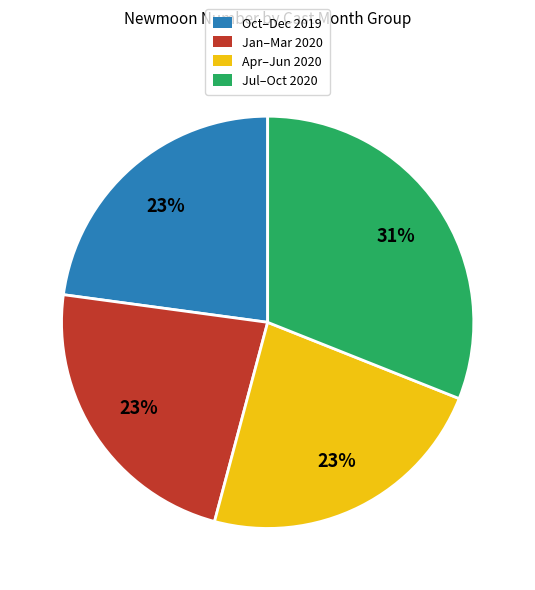

Does any single category account for the majority?

No